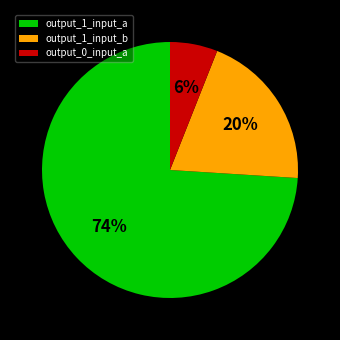

Which slice is the largest?

output_1_input_a